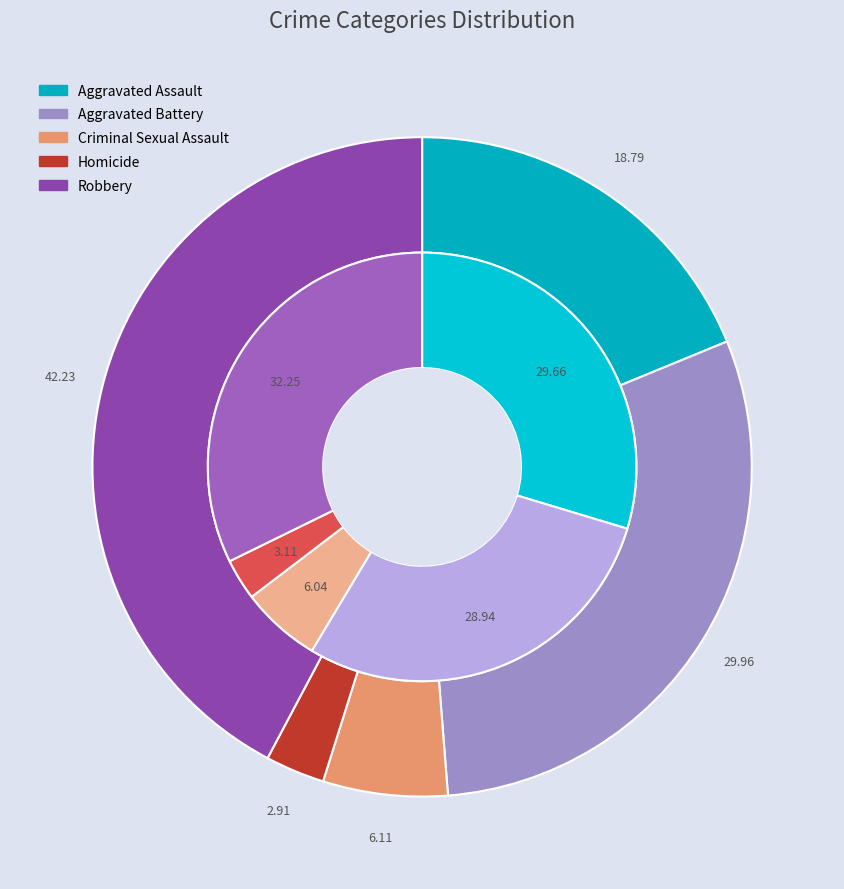

To the nearest percent, what is the average slice percentage?

20%